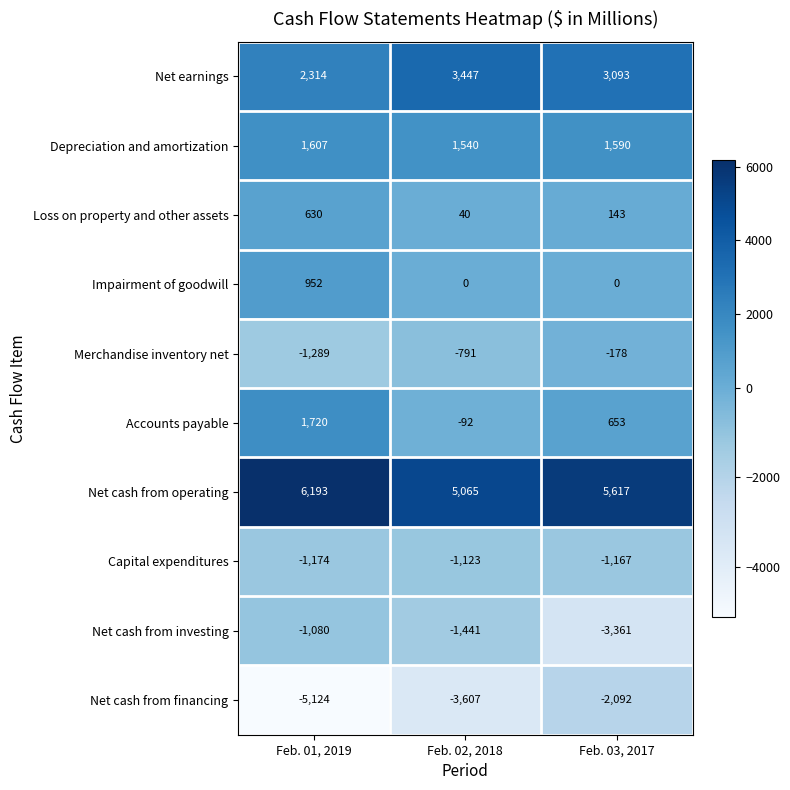

The value of Impairment of goodwill at Feb. 02, 2018 is 0. True or false?

True